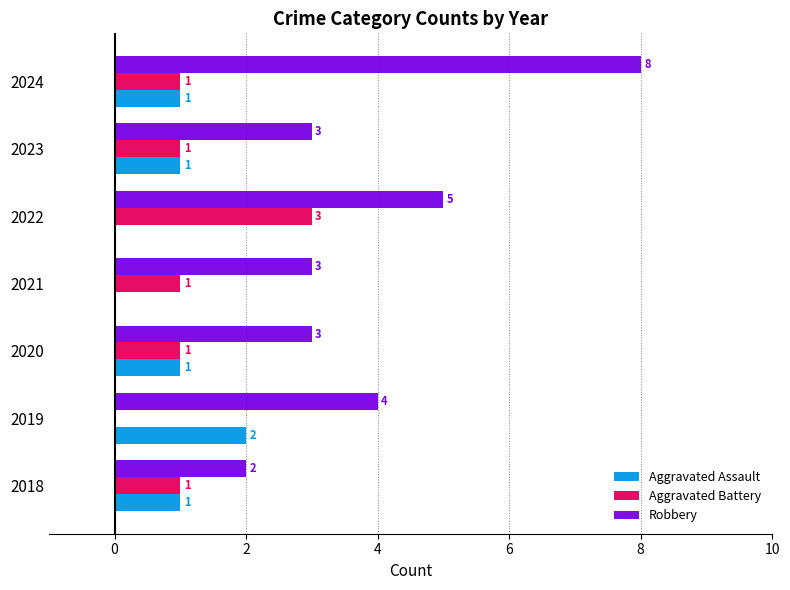

True or false: Aggravated Battery has a value of 0 at 2021.

False